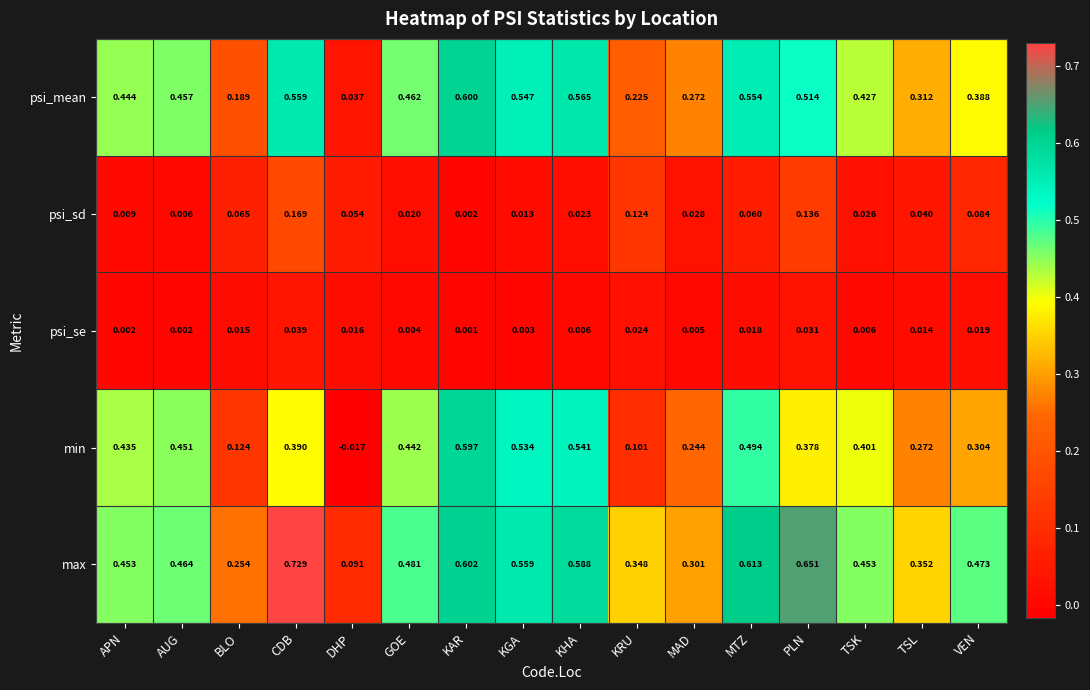

Between KHA and VEN, which series saw the biggest shift?

min